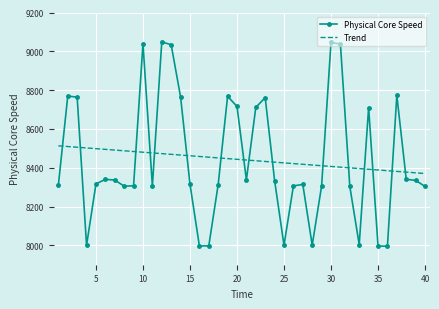

Rank the series by their maximum value, from lowest to highest.

Trend, Physical Core Speed